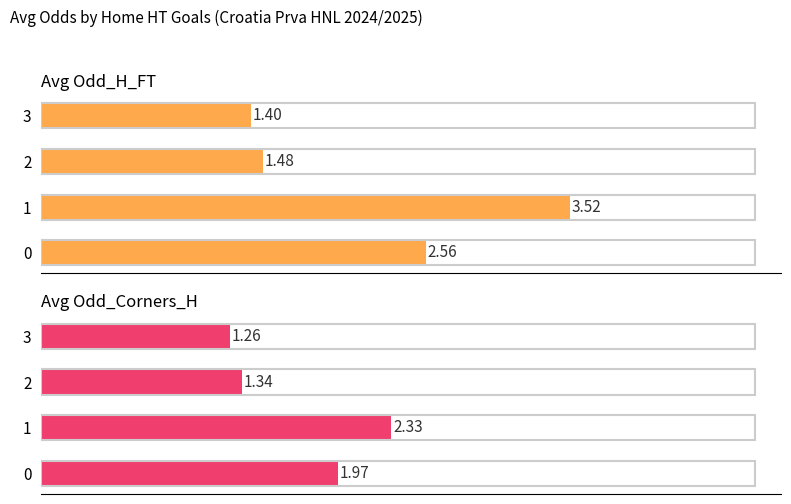

How many groups of bars are there?

4